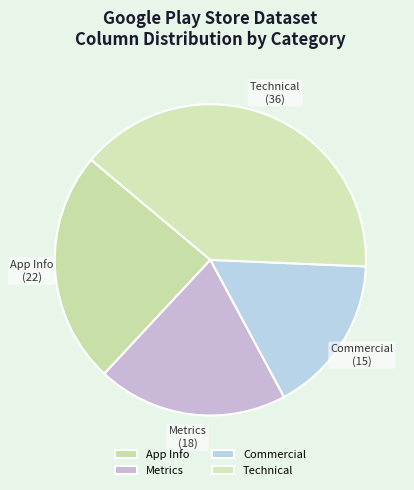

The Technical slice represents 40% of the pie. True or false?

True